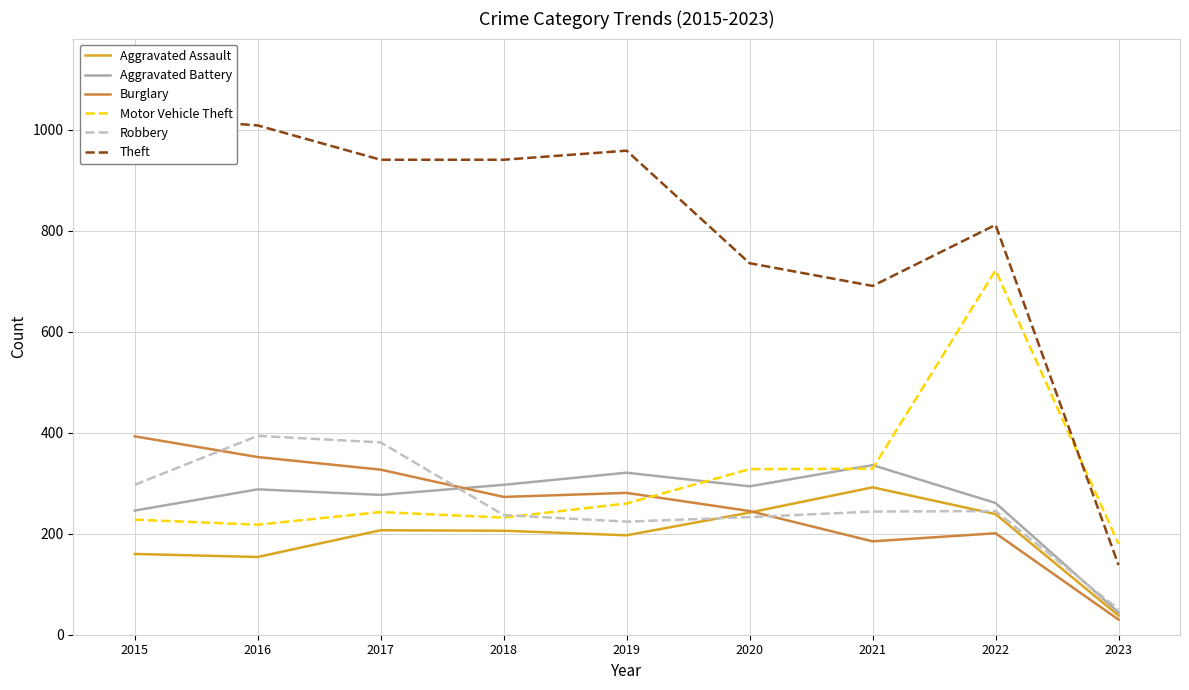

What are all the series names shown in the legend?

Aggravated Assault, Aggravated Battery, Burglary, Motor Vehicle Theft, Robbery, Theft